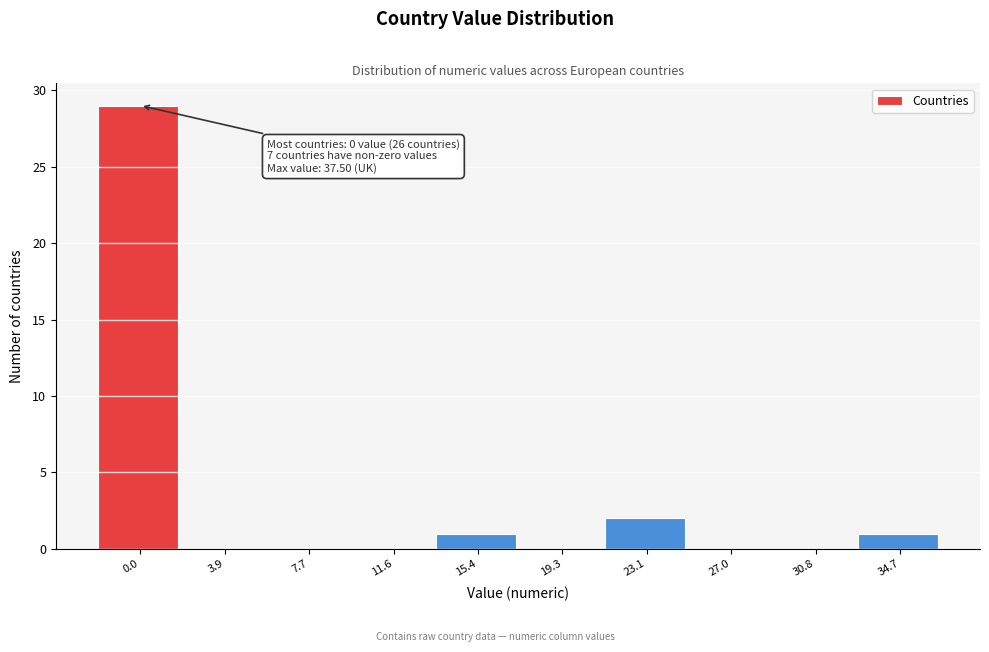

Reading left to right, extract all data points from this chart.

0.0=29	3.9=0	7.7=0	11.6=0	15.4=1	19.3=0	23.1=2	27.0=0	30.8=0	34.7=1